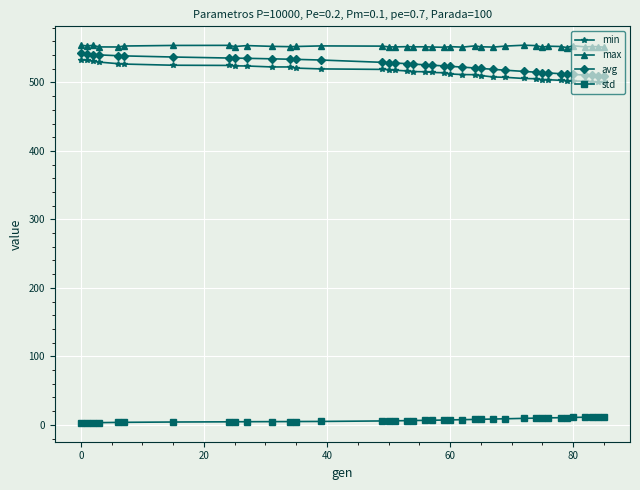

True or false: max has more than 0 interior local peaks.

True